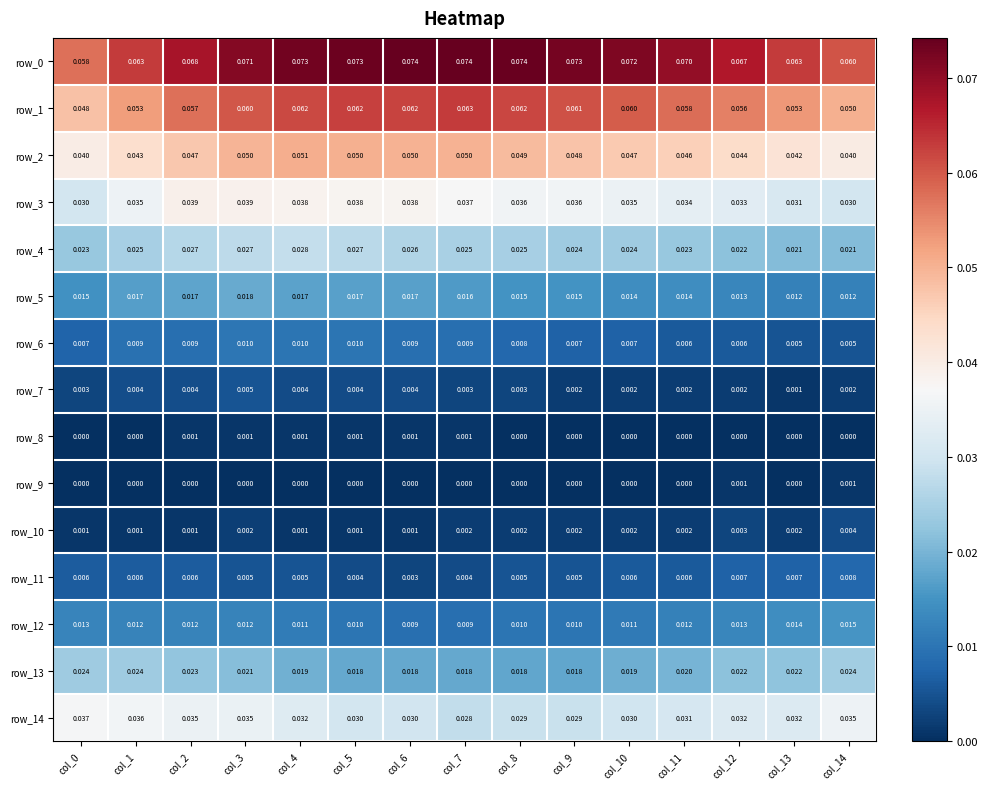

Is the value of row_1 at col_0 greater than the value of row_11 at col_12?

Yes